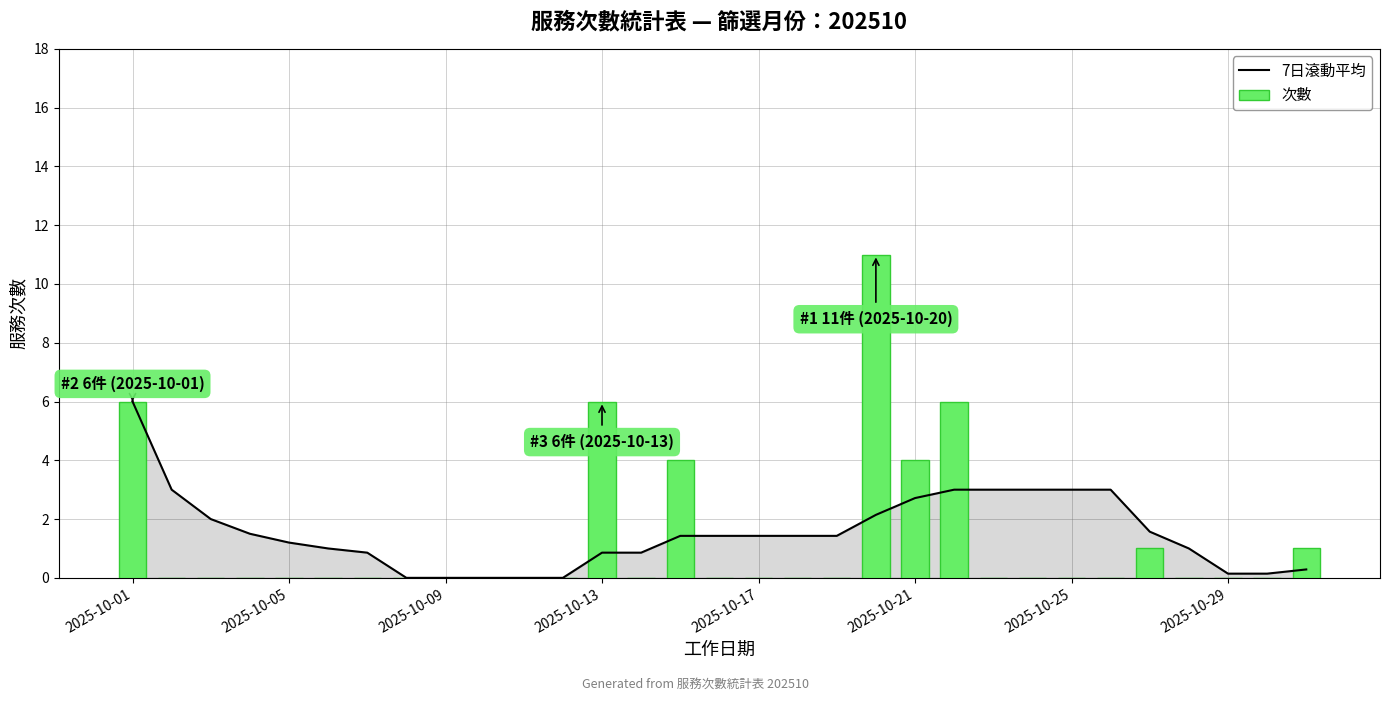

What are all the series names shown in the legend?

7日滾動平均, 次數